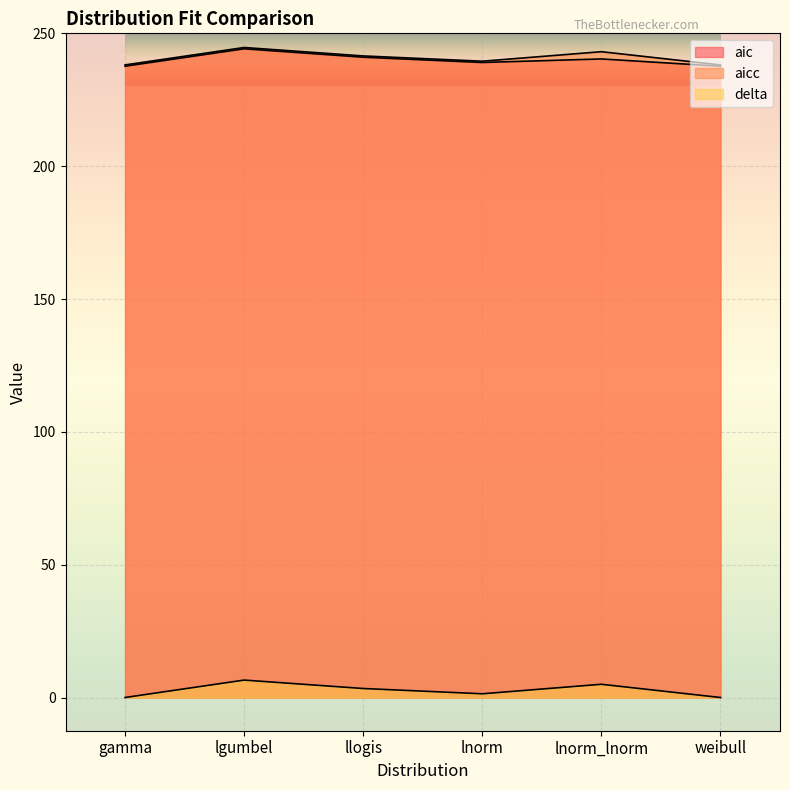

Which category has the lowest value in the aicc series?

weibull